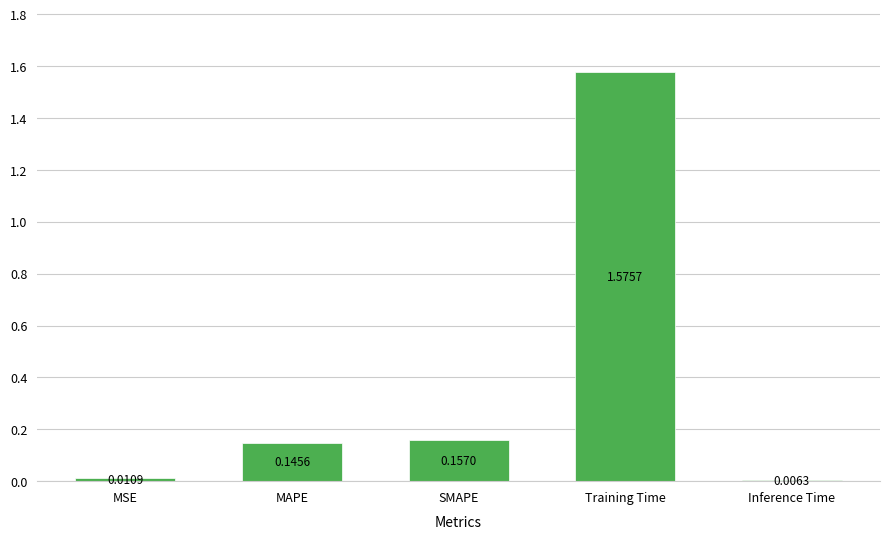

What is the change in value from SMAPE to Training Time?

+1.4